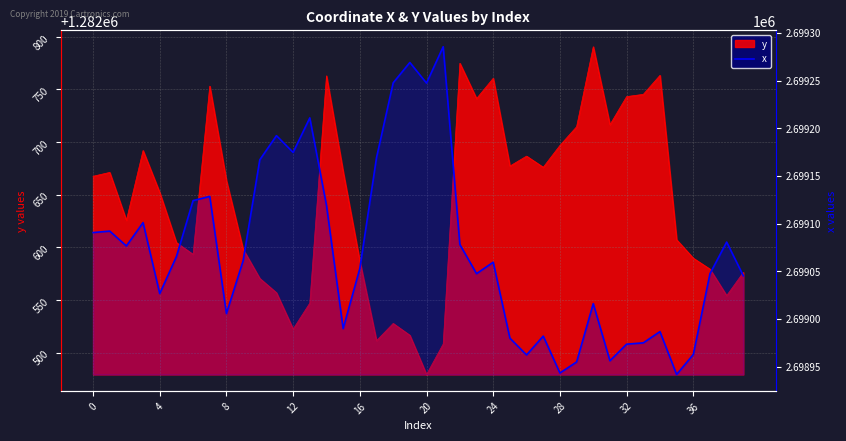

Which label corresponds to the largest value in the chart?

21